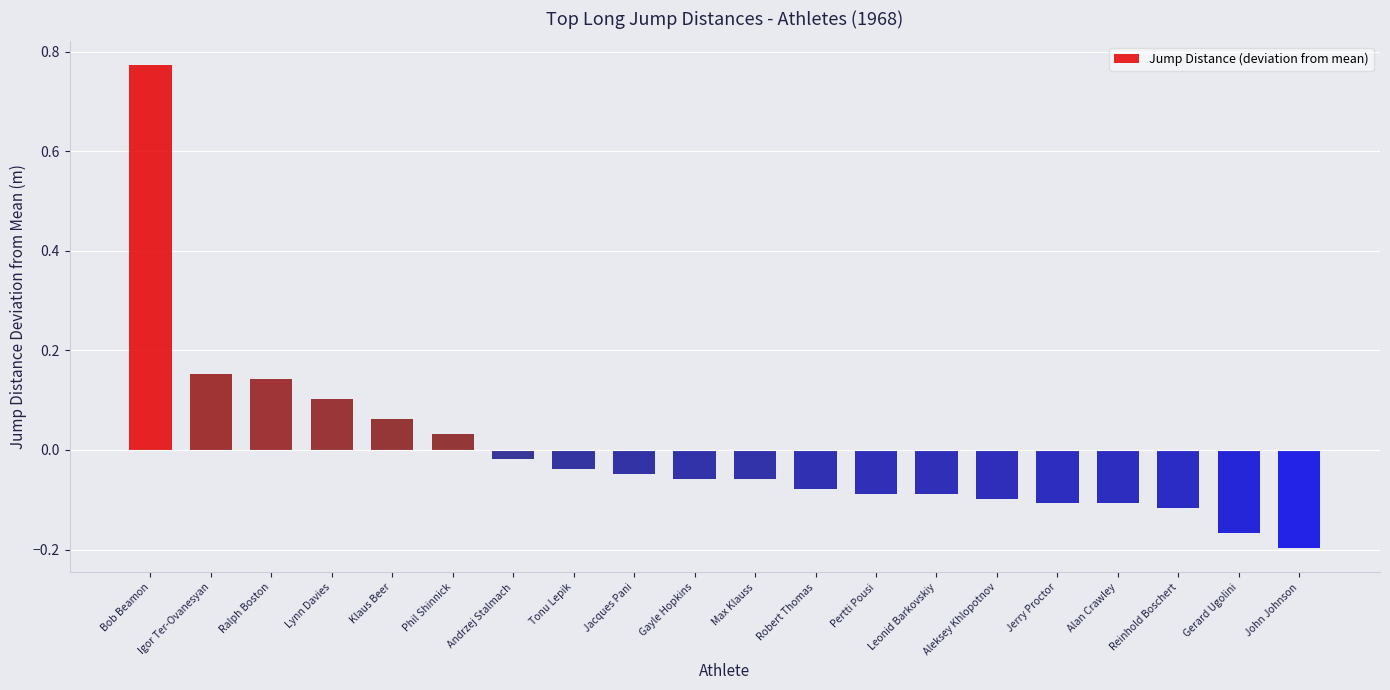

Is it true that the value at Leonid Barkovskiy is -0.2?

False